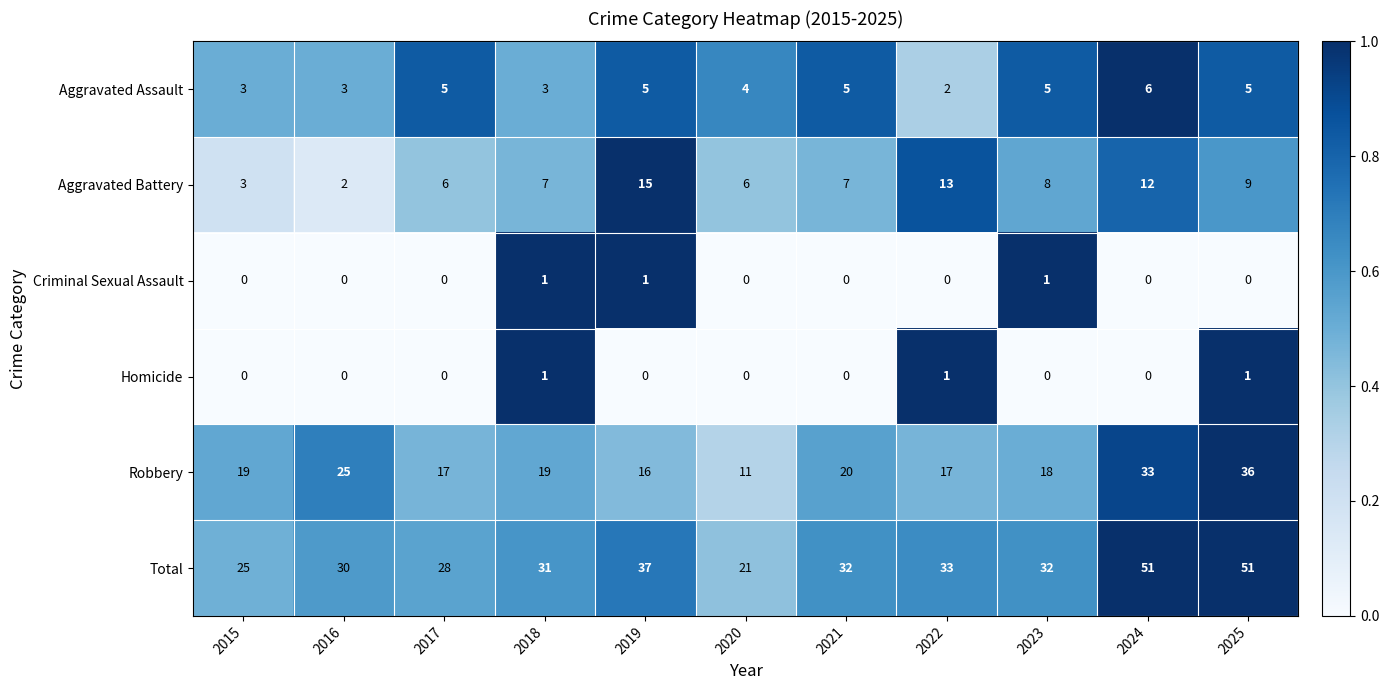

What is the spread (max minus min) of values at 2015?

25